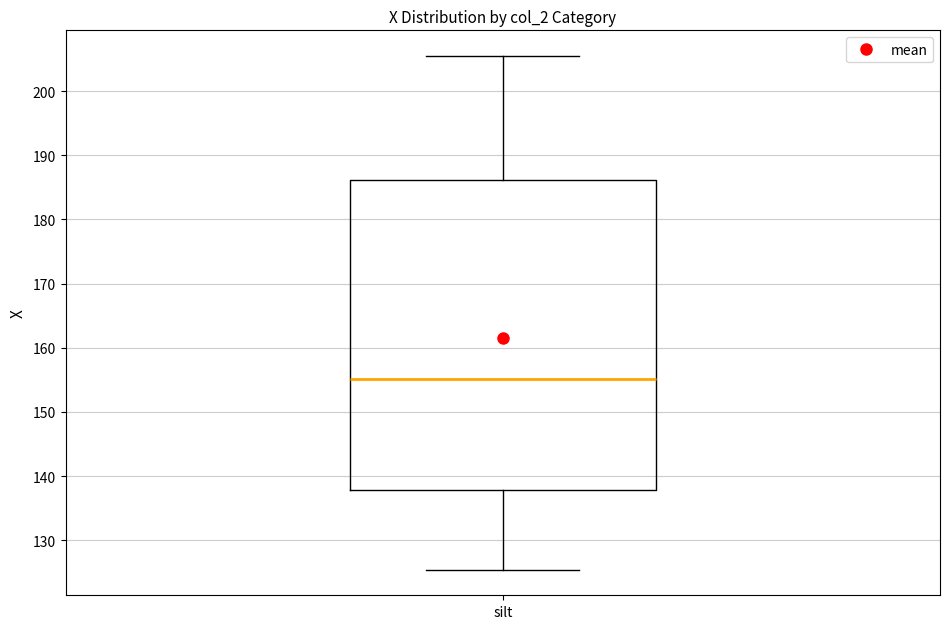

Where is the lower edge of the box for silt on the y-axis? The values are not printed on the chart, so give them approximately, as read against the axis.

138